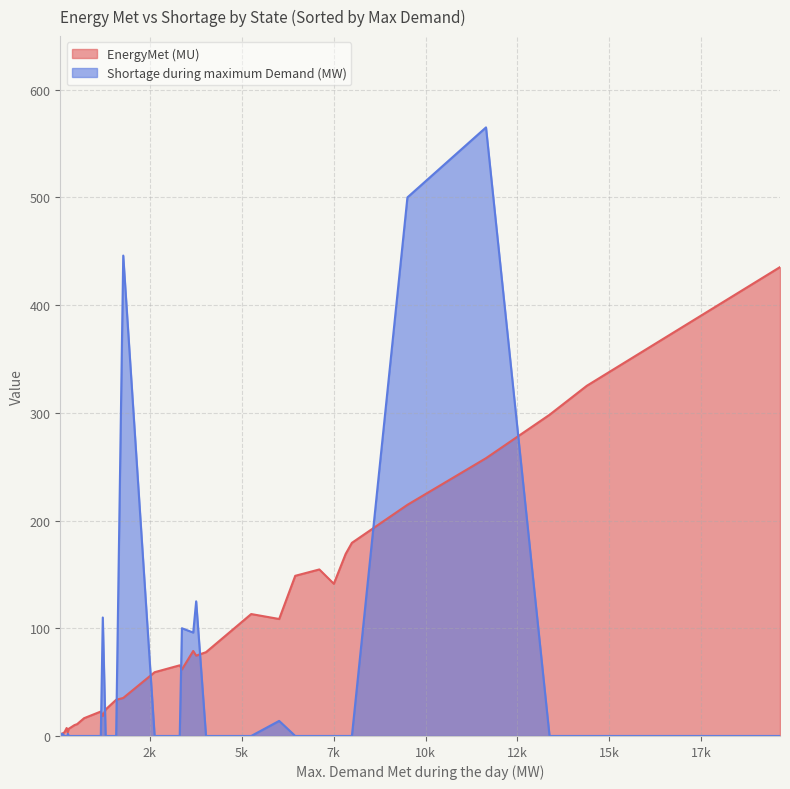

Between Maharashtra and Tripura, which series saw the biggest shift?

EnergyMet (MU)